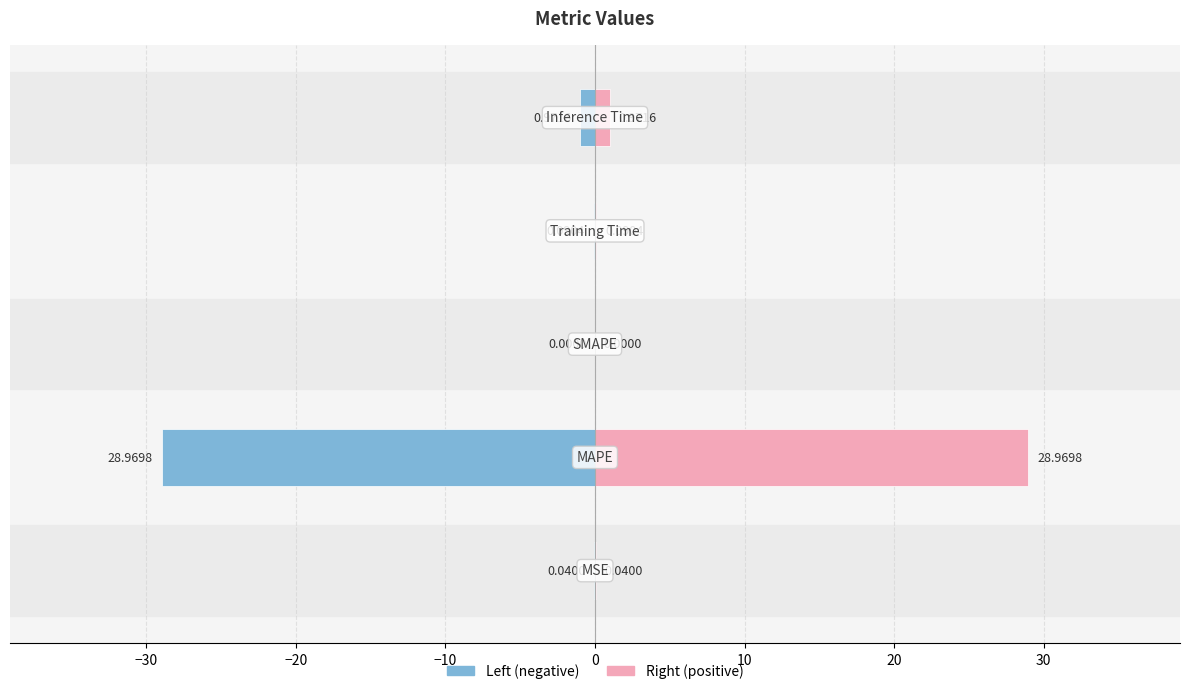

Count the number of categories in the chart.

5